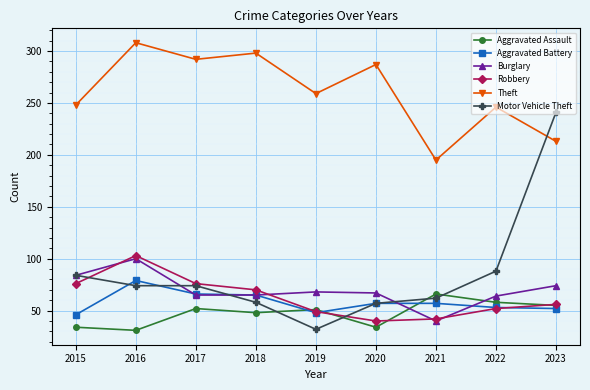

At which category does Aggravated Assault reach its first local peak?

2017